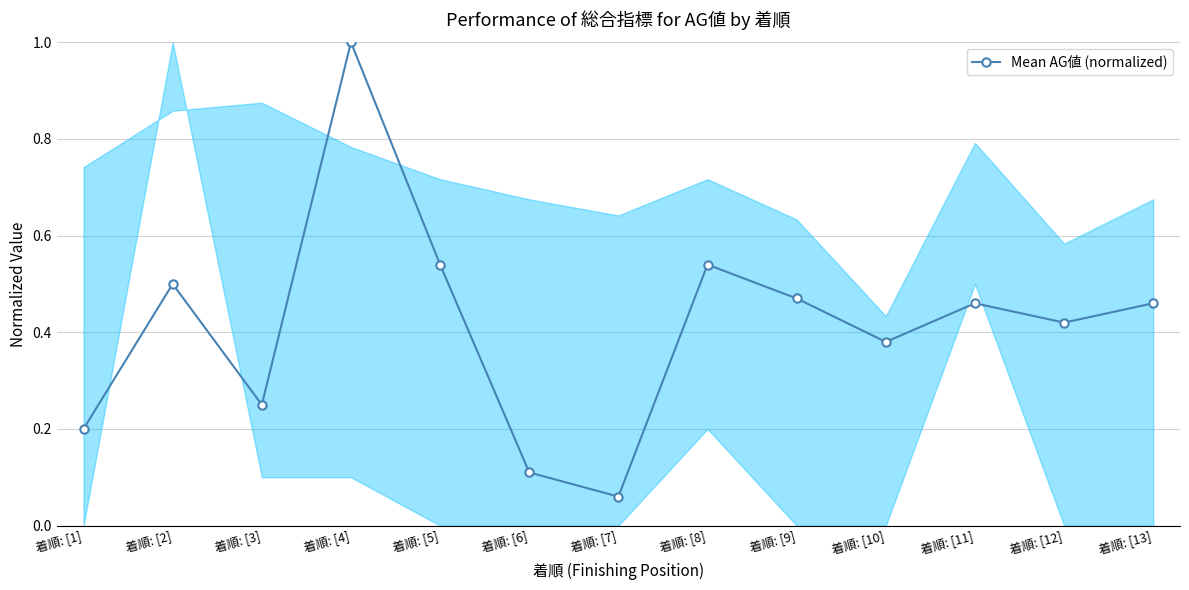

At which label is the value closest to 0?

着順: [7]